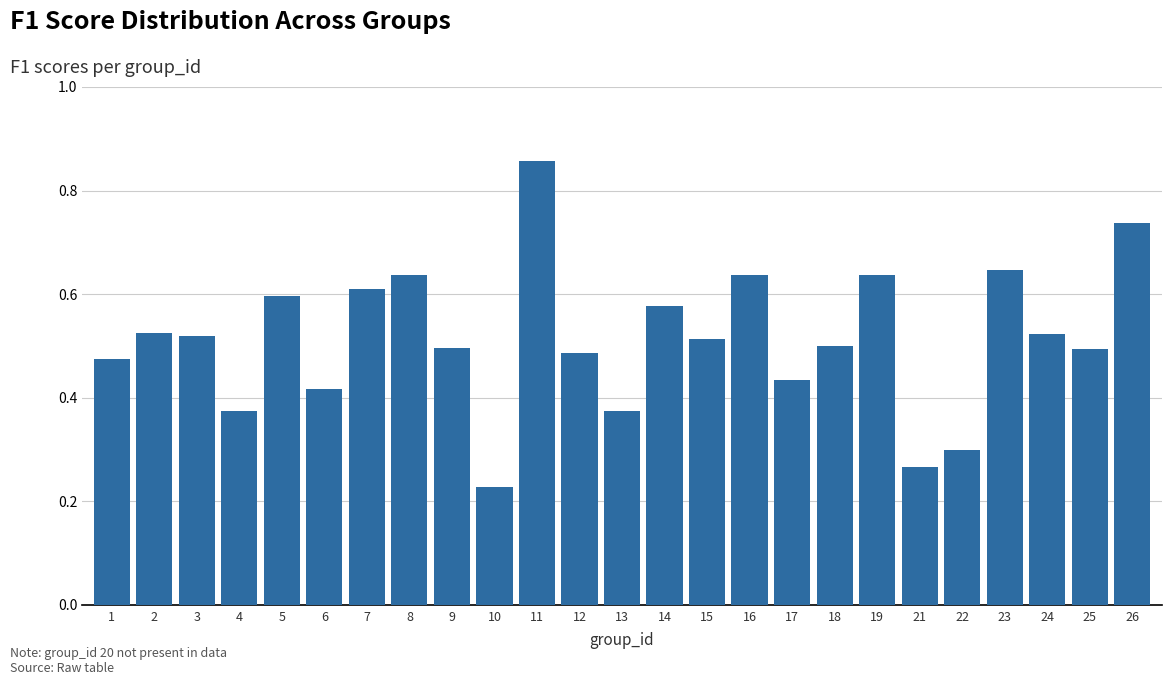

Which category has the lowest value across all series?

10